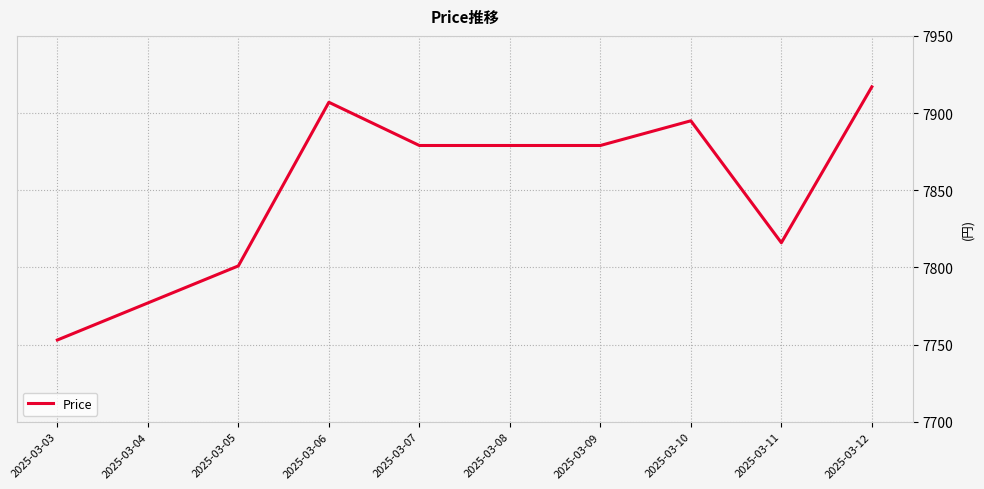

What is the difference between the maximum and minimum values?

164